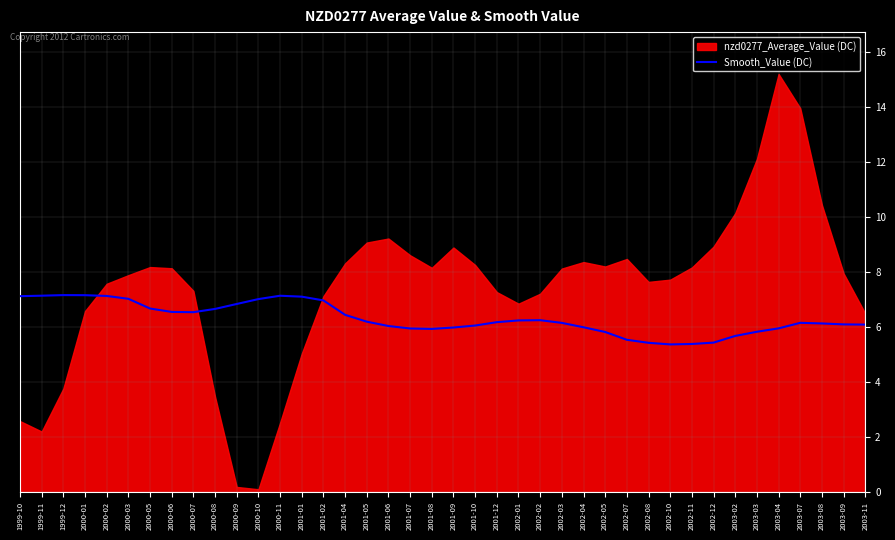

How many data points does each series have?

40